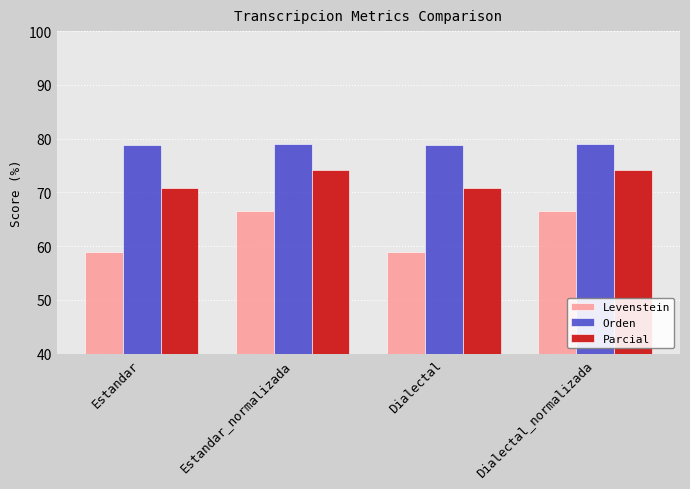

What is the approximate value of Levenstein at Estandar?

58.9